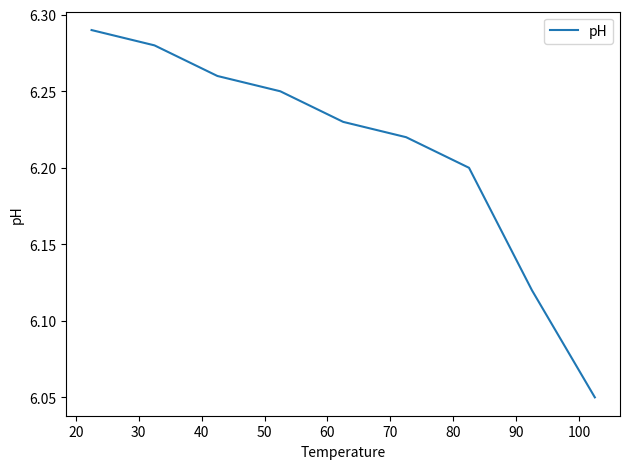

Reading left to right, extract all data points from this chart.

6.3	6.3	6.3	6.2	6.2	6.2	6.2	6.1	6.0